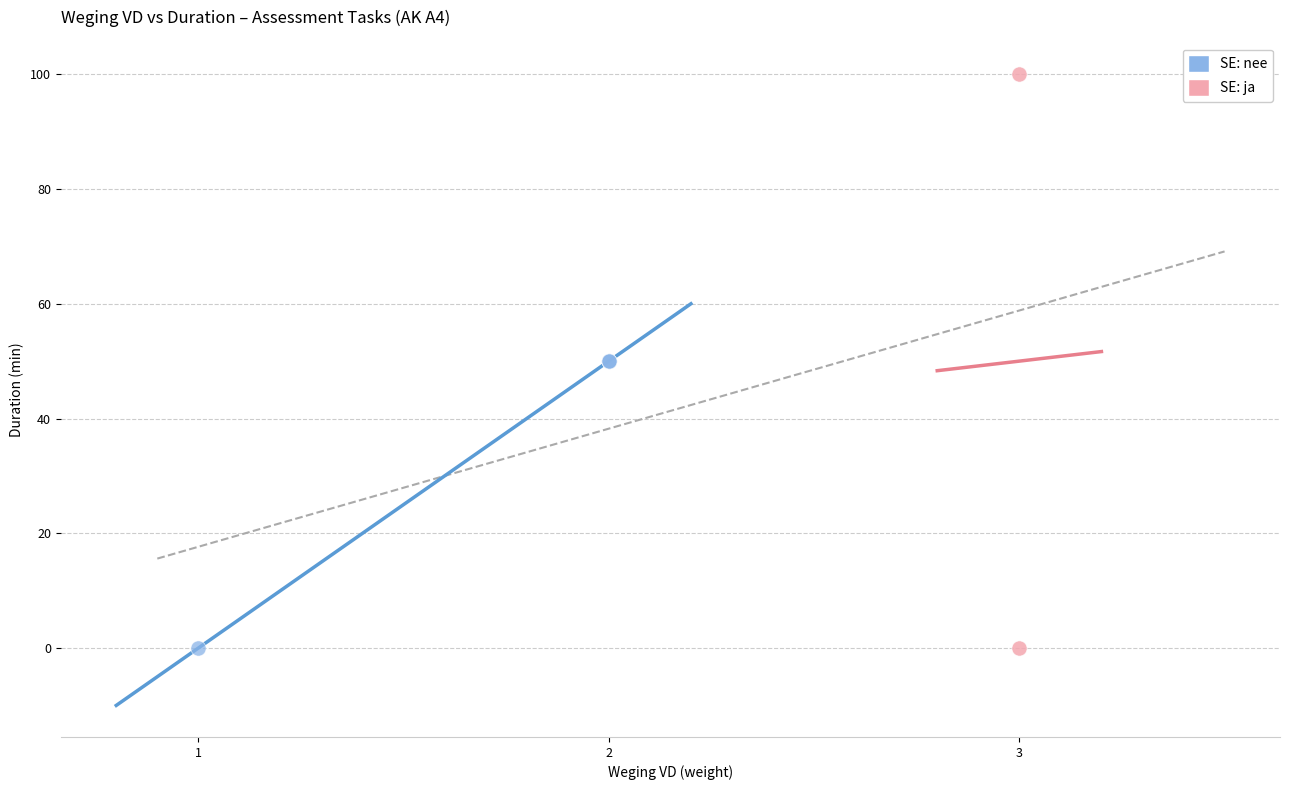

What are all the series names shown in the legend?

SE: nee, SE: ja